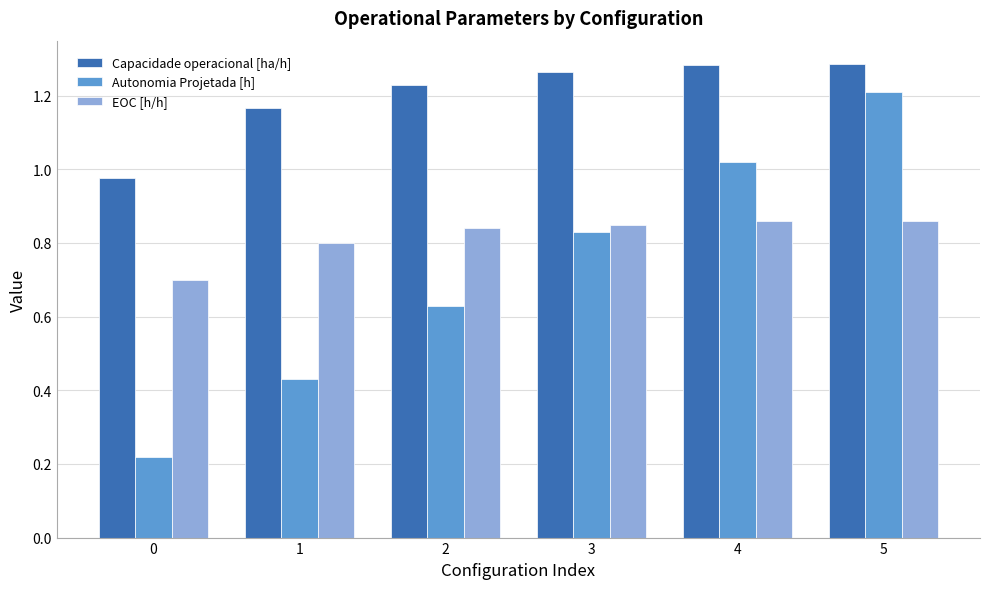

What is the difference between the maximum and minimum values in the Capacidade operacional [ha/h] series?

0.3